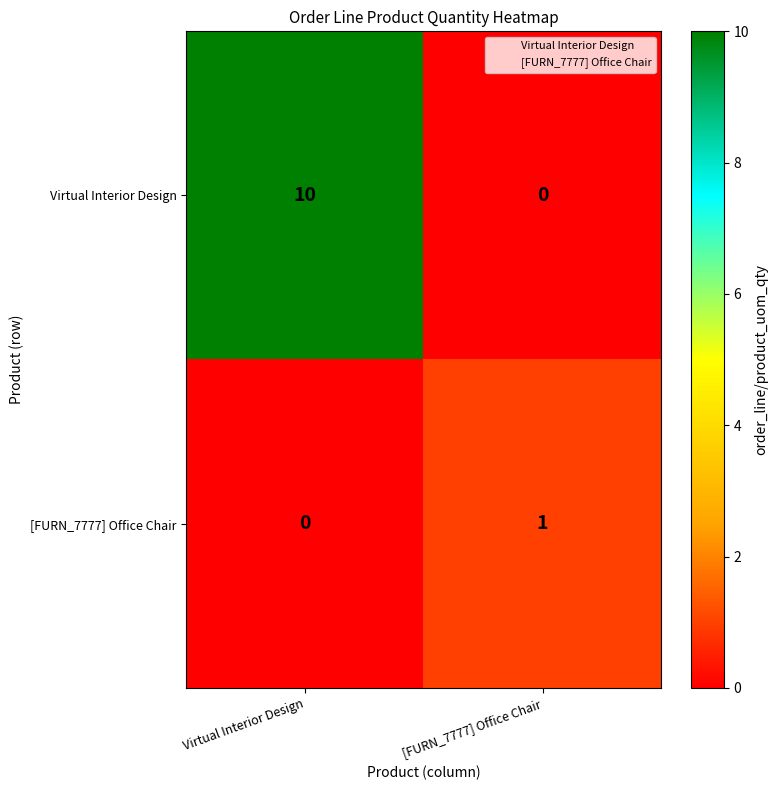

What is the approximate value of Virtual Interior Design at Virtual Interior Design, to the nearest 10?

10